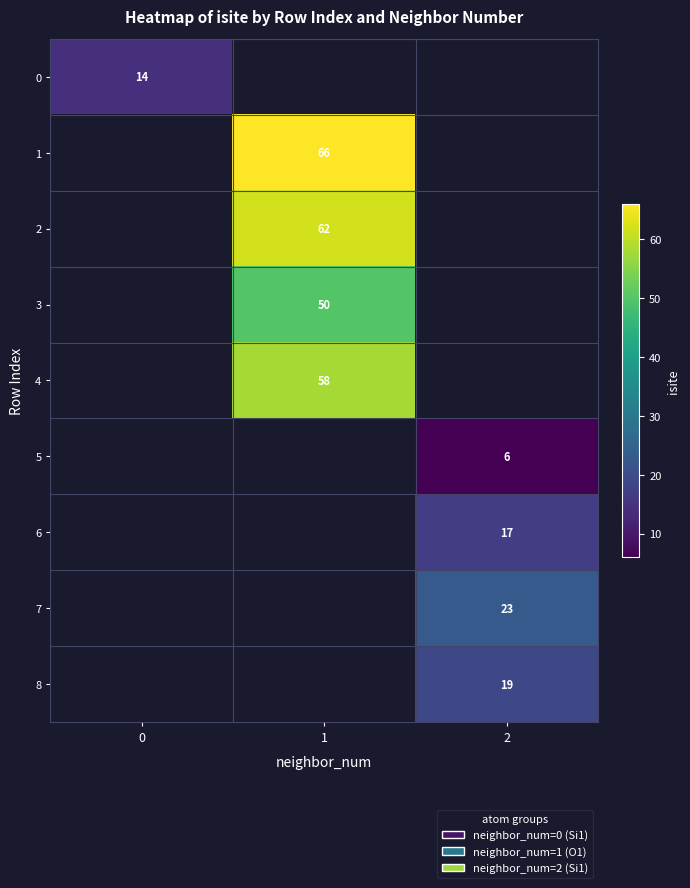

True or false: 5 has a value of 6 at 2.

True